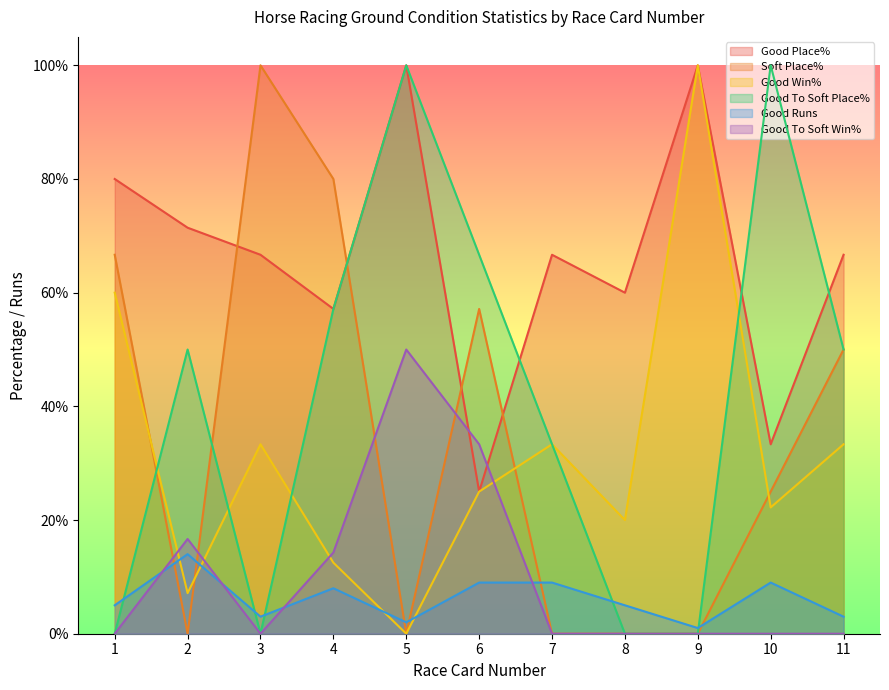

Reading right to left, extract all data points from this chart.

Good Place%: 66.7	33.3	100.0	60.0	66.7	25.0	100.0	57.1	66.7	71.4	80.0
Soft Place%: 50.0	25.0	0.0	0.0	0.0	57.1	0.0	80.0	100.0	0.0	66.7
Good Win%: 33.3	22.2	100.0	20.0	33.3	25.0	0.0	12.5	33.3	7.1	60.0
Good To Soft Place%: 50.0	100.0	0.0	0.0	33.3	66.7	100.0	57.1	0.0	50.0	0.0
Good Runs: 3.0	9.0	1.0	5.0	9.0	9.0	2.0	8.0	3.0	14.0	5.0
Good To Soft Win%: 0.0	0.0	0.0	0.0	0.0	33.3	50.0	14.3	0.0	16.7	0.0